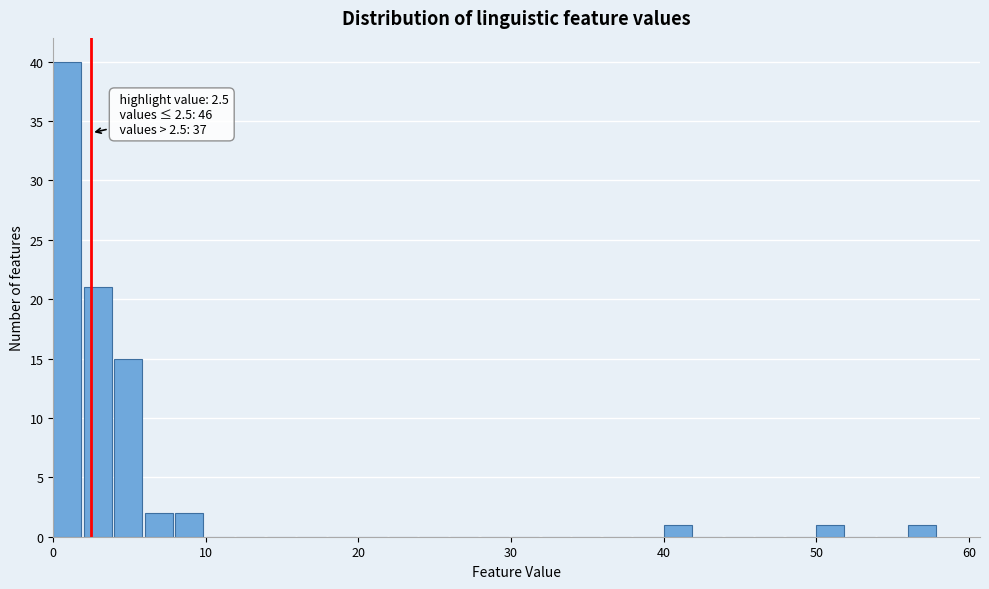

Read against the x-axis, roughly where is the centre of the tallest bar?

1